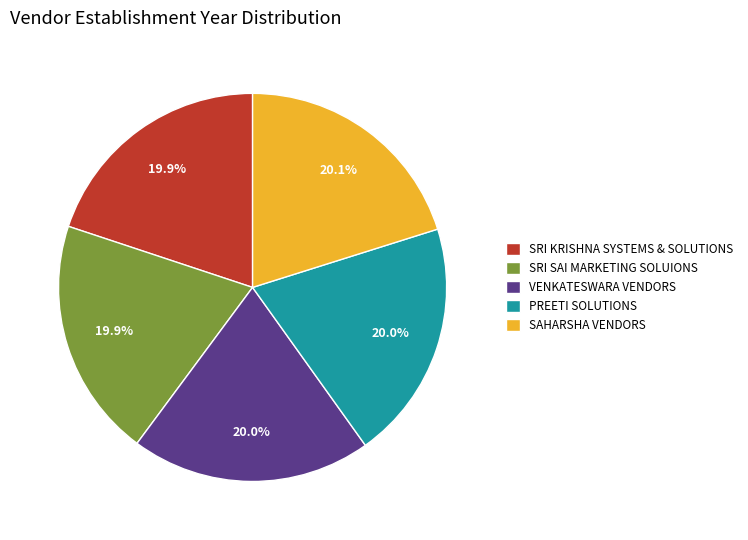

What percentage is NOT represented by SAHARSHA VENDORS?

79.9%